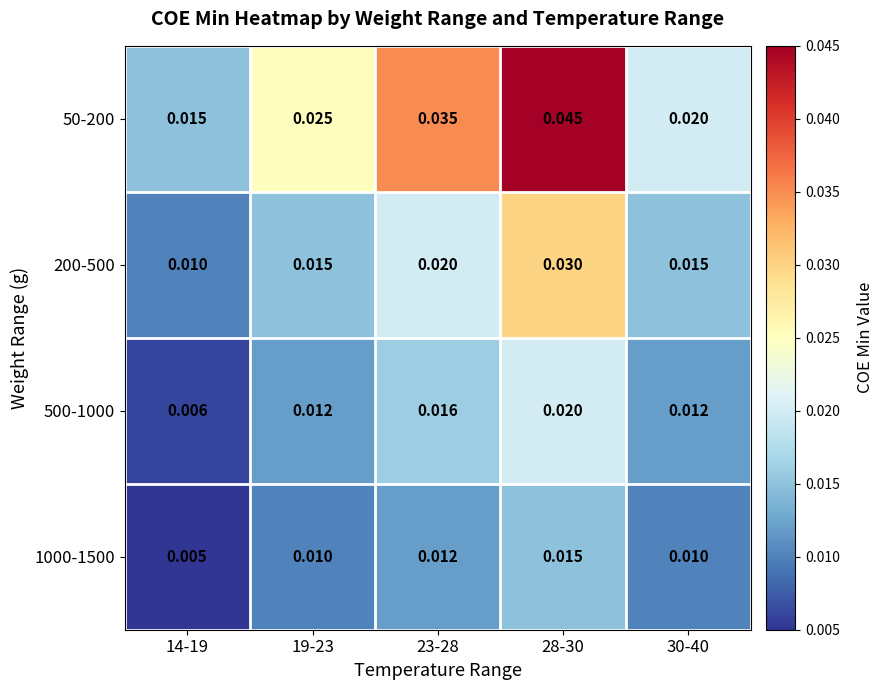

Between 14-19 and 19-23, which series saw the biggest shift?

50-200